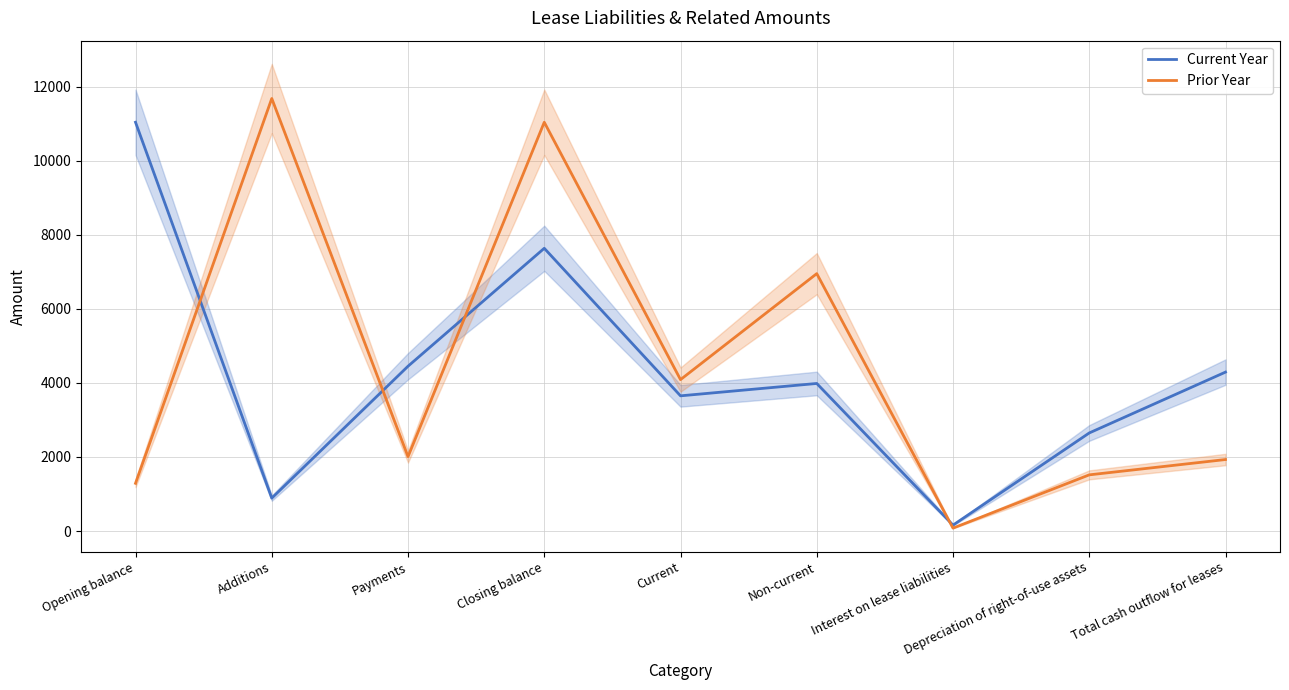

Reading left to right, extract all data points from this chart.

Current Year: 11043	888	4452	7638	3652	3986	159	2649	4293
Prior Year: 1289	11685	2009	11043	4090	6953	78	1517	1931